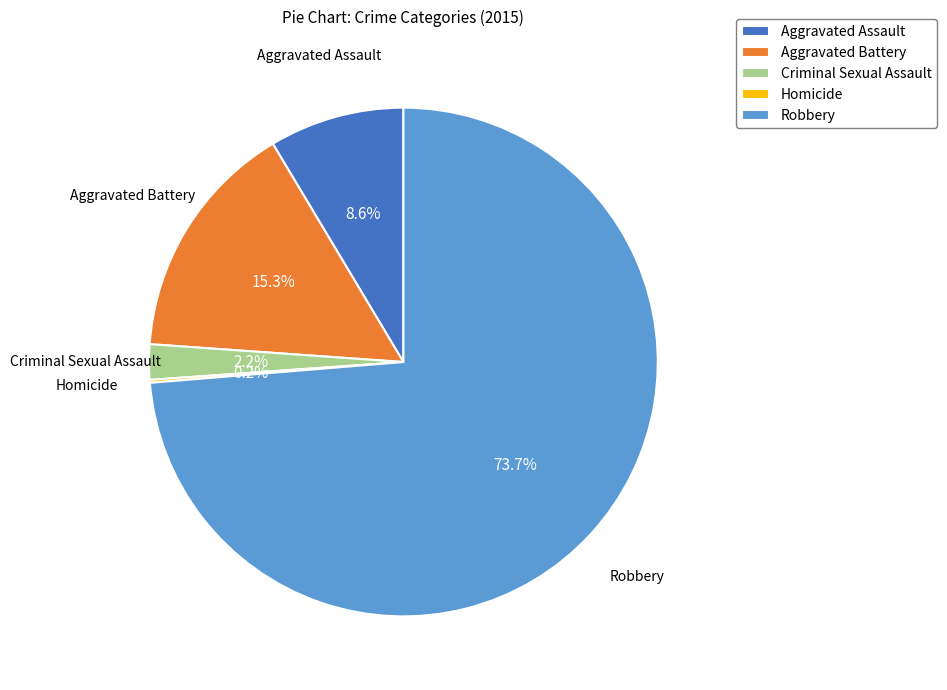

Which category has the biggest portion of the pie?

Robbery